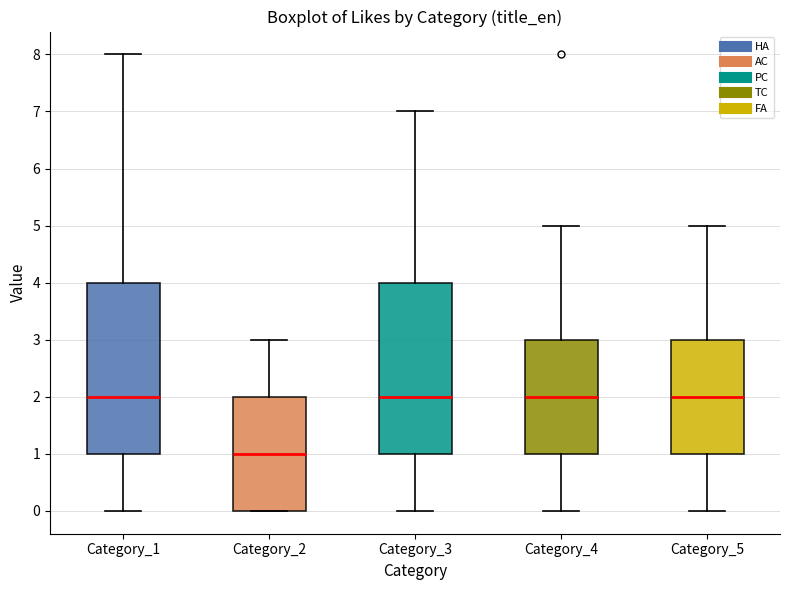

Which box has the lowest median line?

Category_2